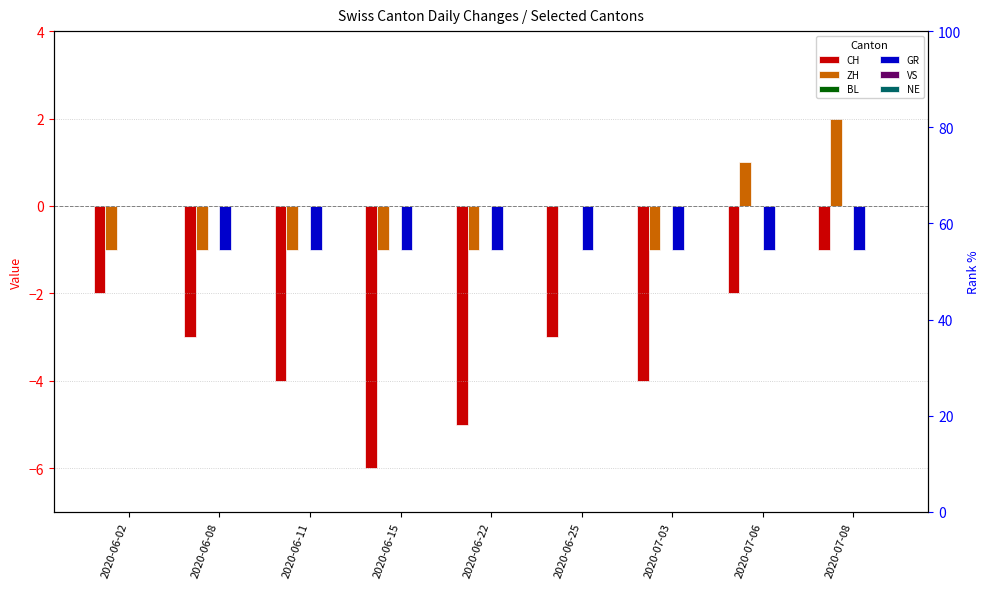

At which label does CH first exceed -3?

2020-06-02